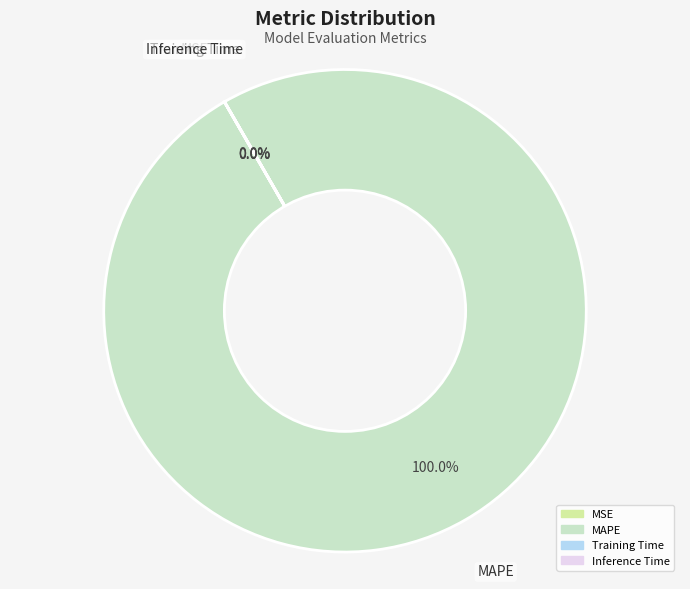

What is the largest slice in the pie chart?

MAPE